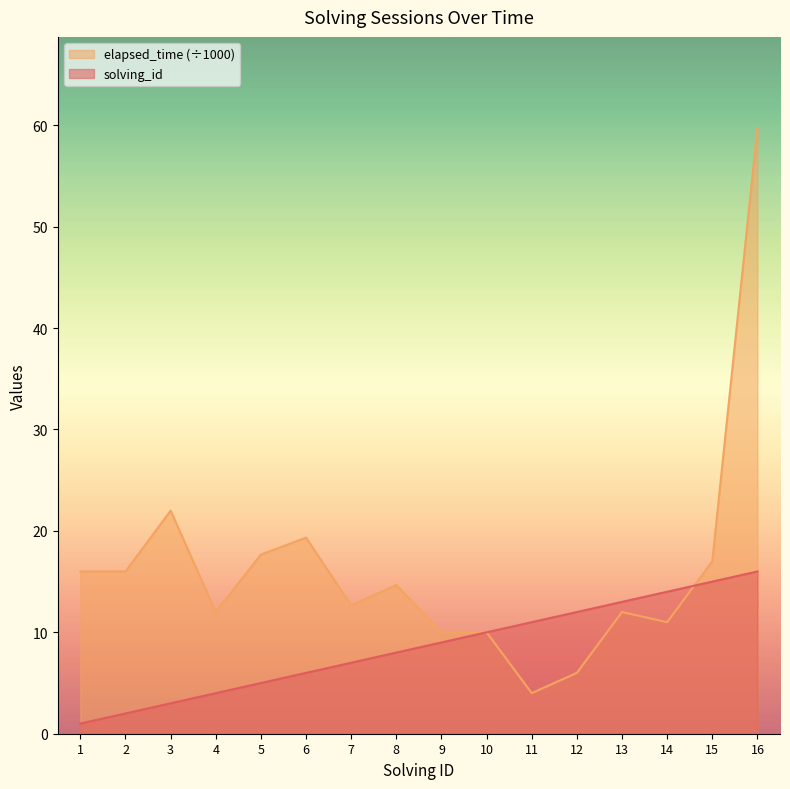

How many lines are shown in the chart?

2